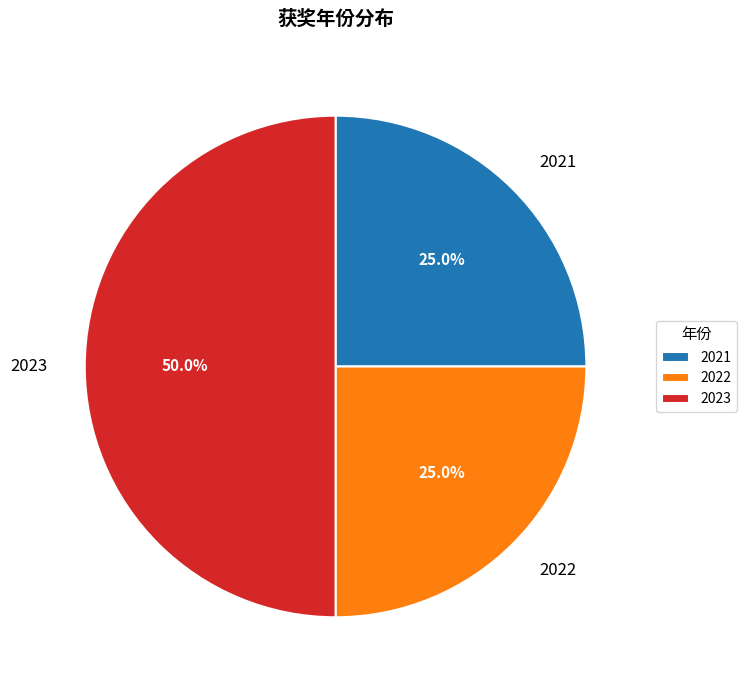

Which slice is the largest?

2023